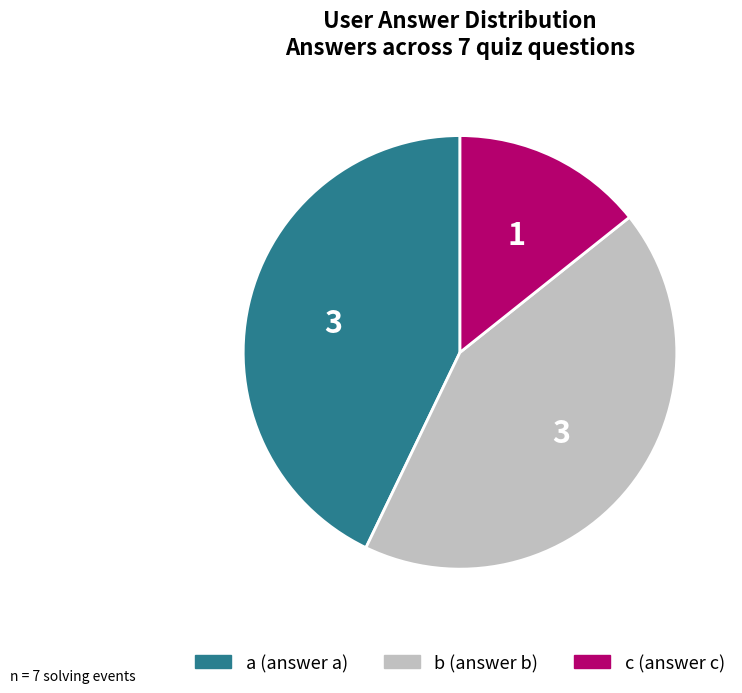

Count the number of slices in the pie.

3